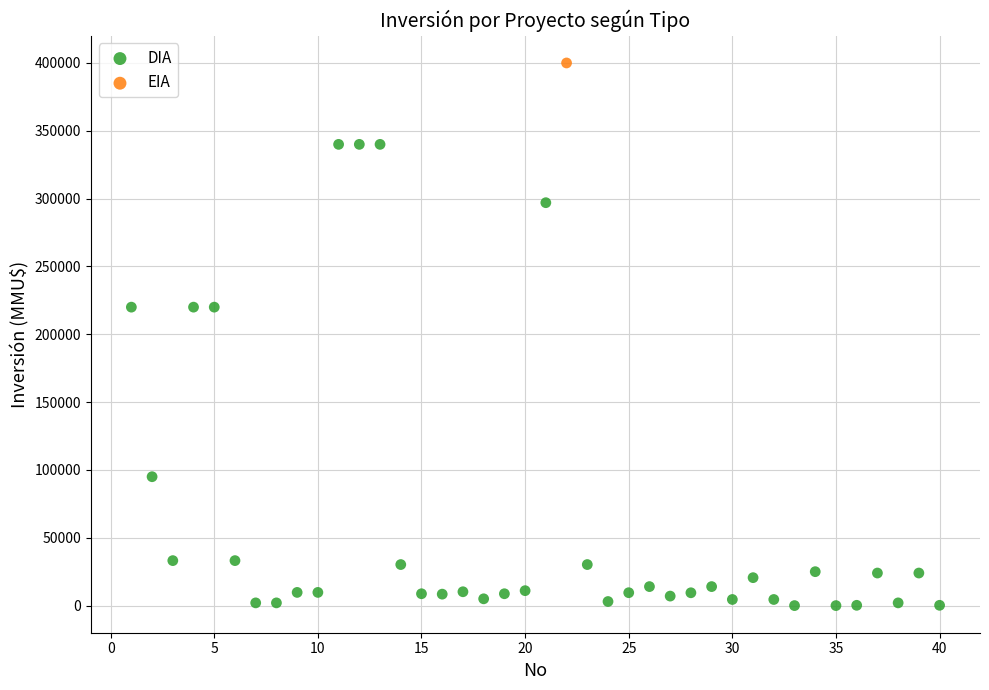

What are all the series names shown in the legend?

DIA, EIA